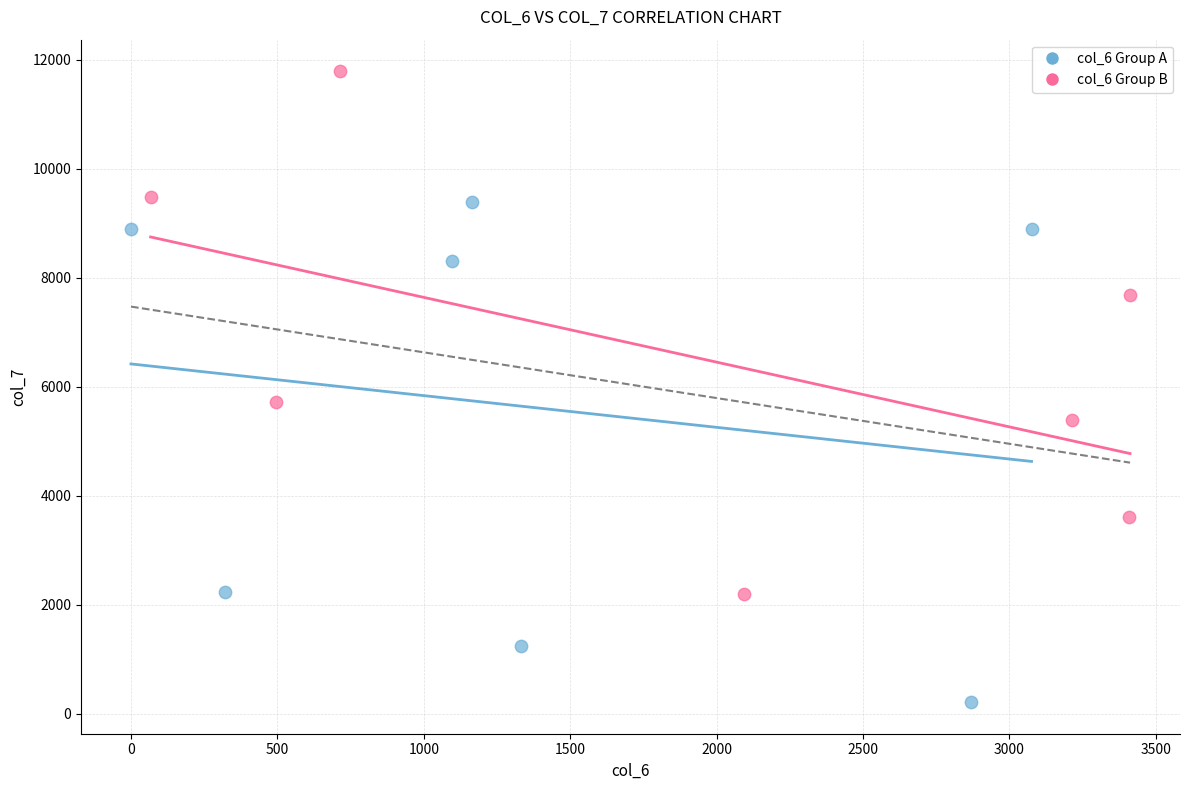

Which series contains the lowest Y value?

col_6 Group A